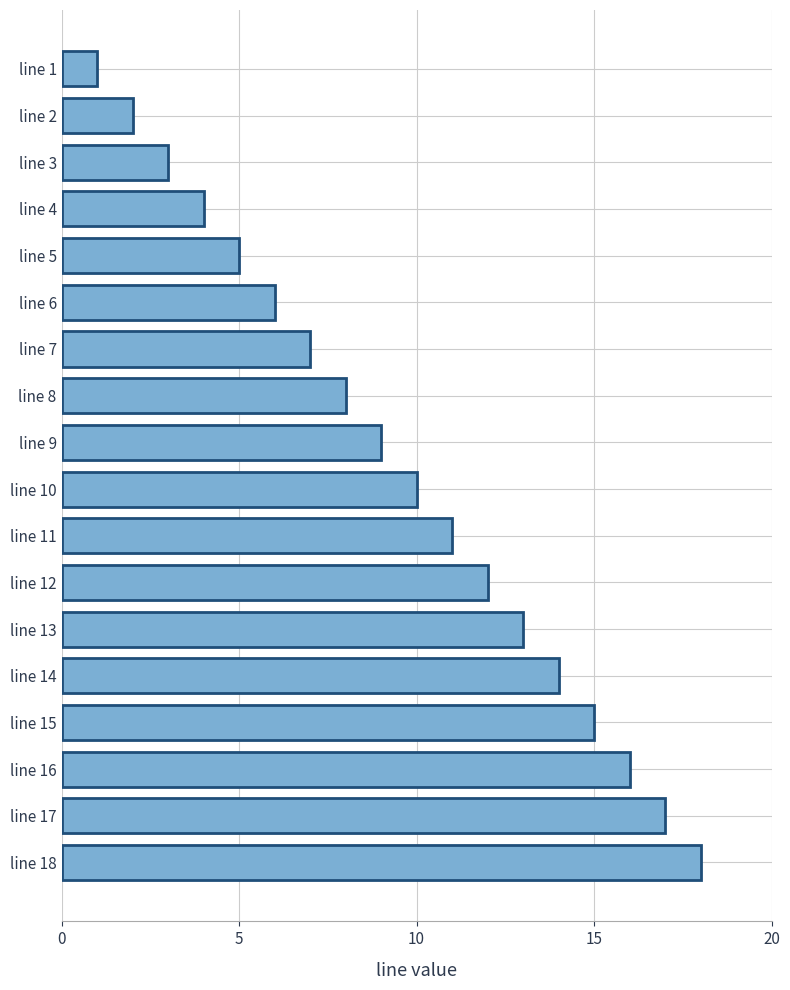

The chart shows a value of 4 at line 4. True or false?

True